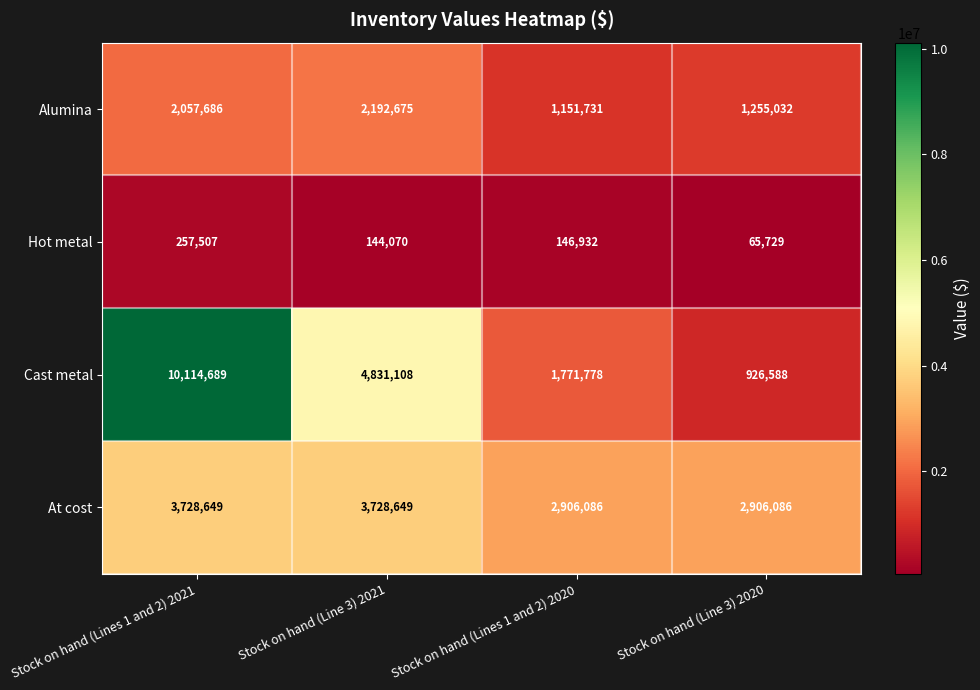

Reading left to right, list all the values displayed in this chart.

Alumina: 2057686	2192675	1151731	1255032
Hot metal: 257507	144070	146932	65729
Cast metal: 10114689	4831108	1771778	926588
At cost: 3728649	3728649	2906086	2906086